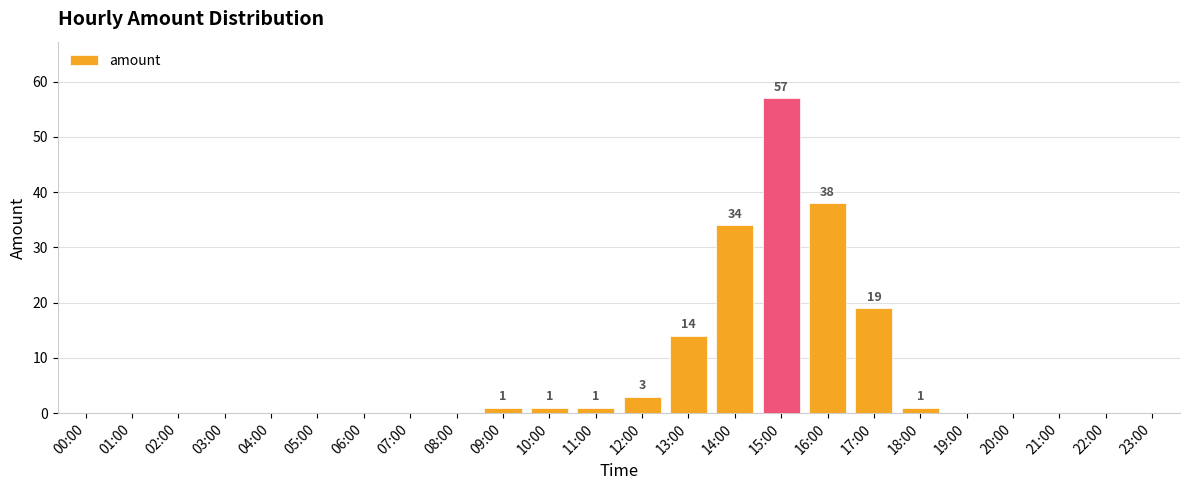

How many distinct data groups are displayed?

1